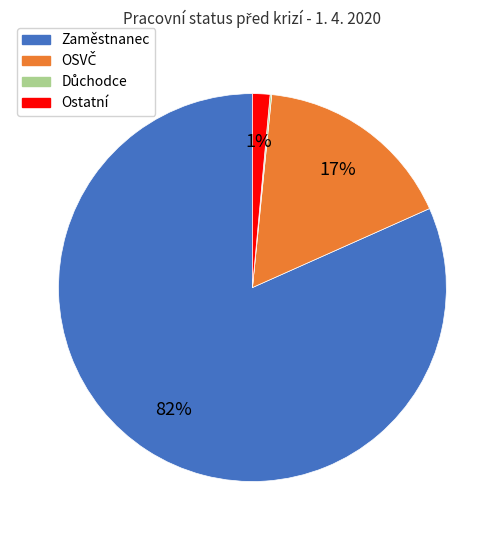

Does any single category account for the majority?

Yes